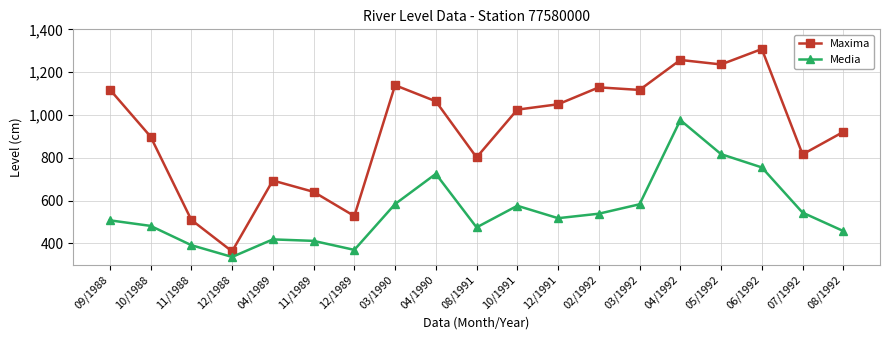

True or false: Media and Maxima cross at least once.

False